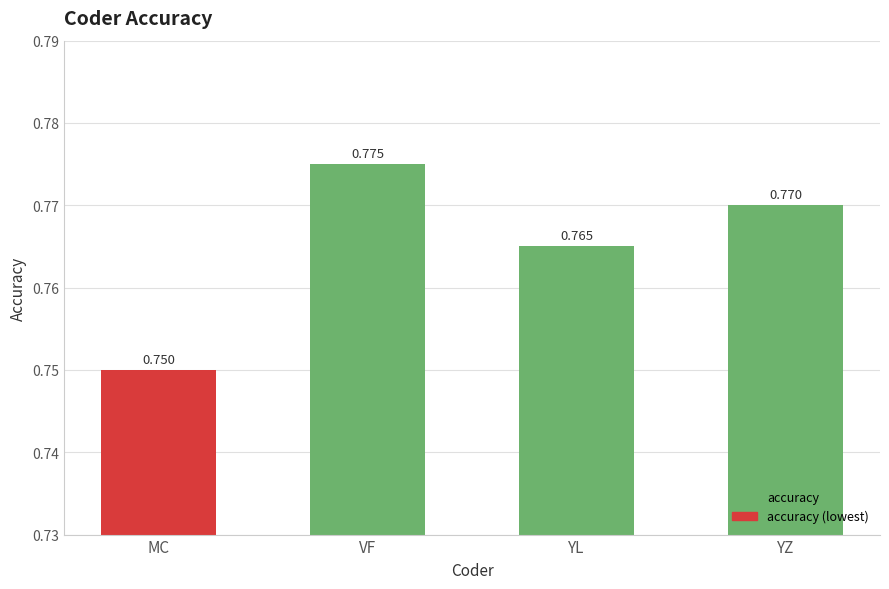

Rank the categories by value from lowest to highest.

MC, YL, YZ, VF